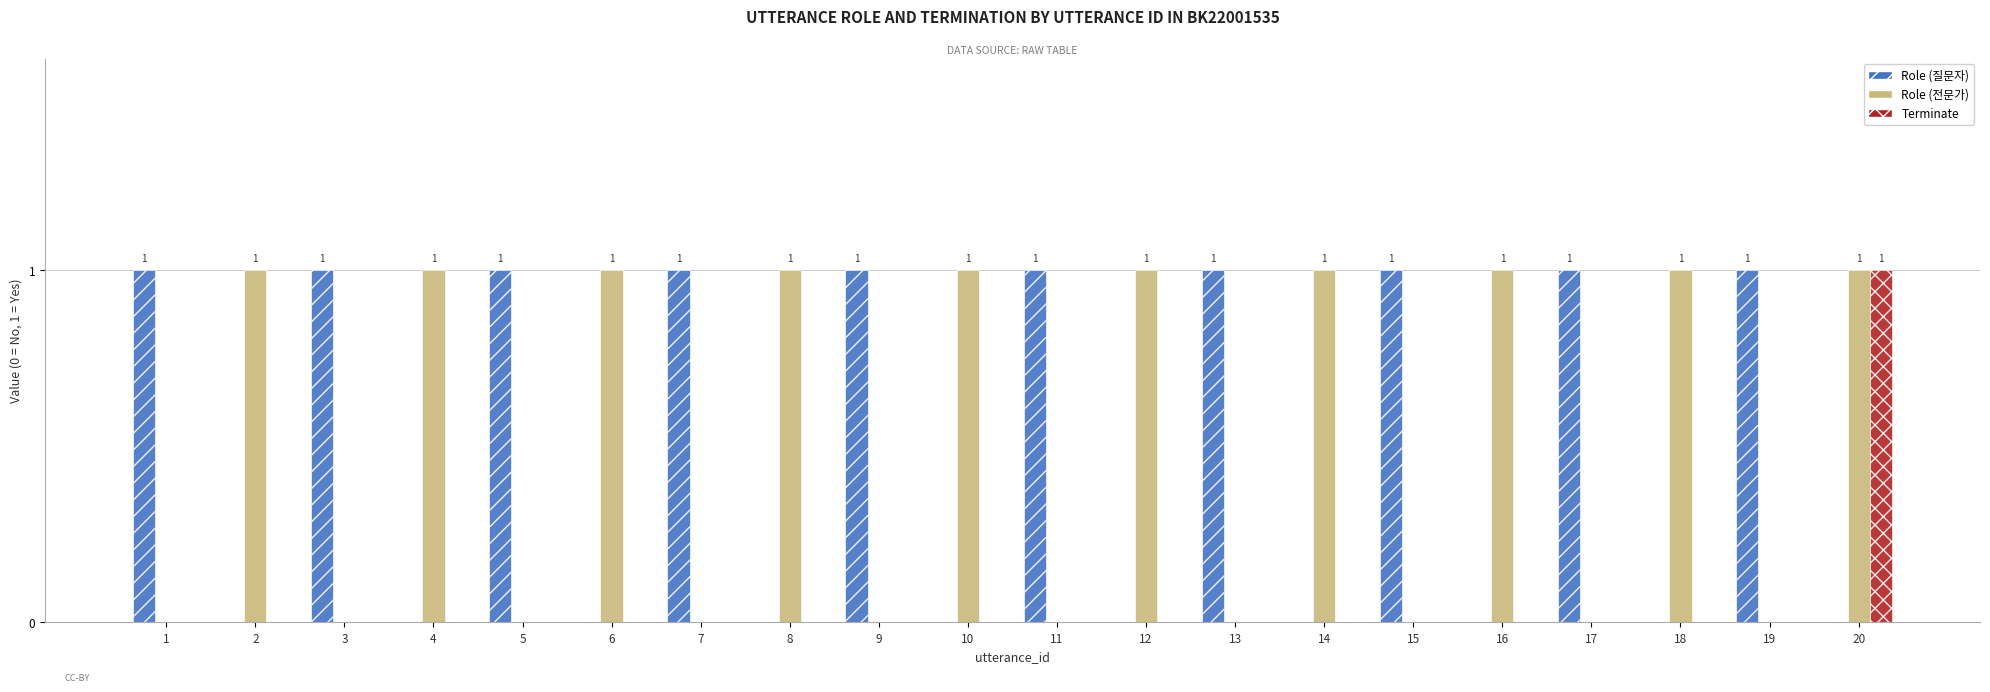

What is the sum of all Role (질문자) values?

10